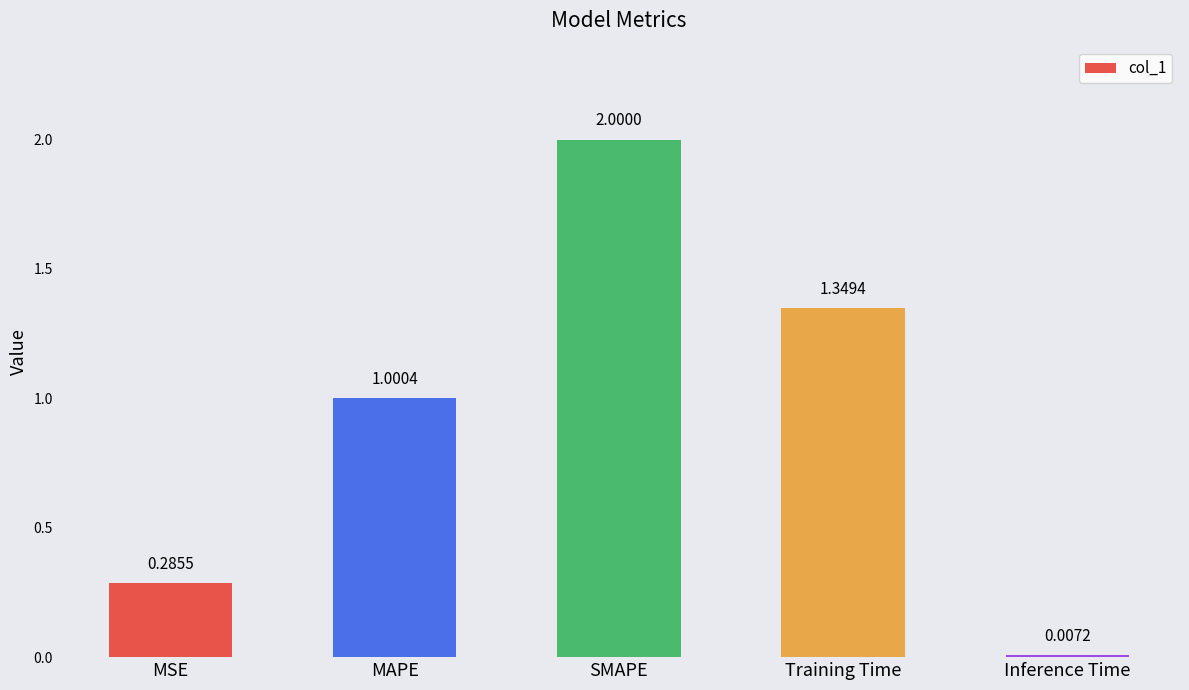

What is the label of the 1st bar from the right?

Inference Time